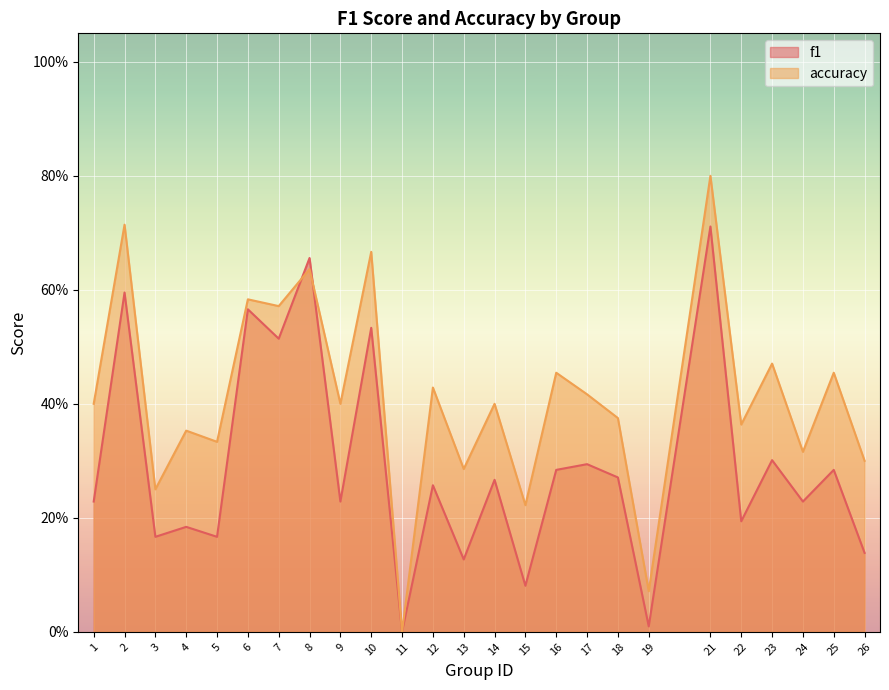

What is the average value of the accuracy series?

0.4